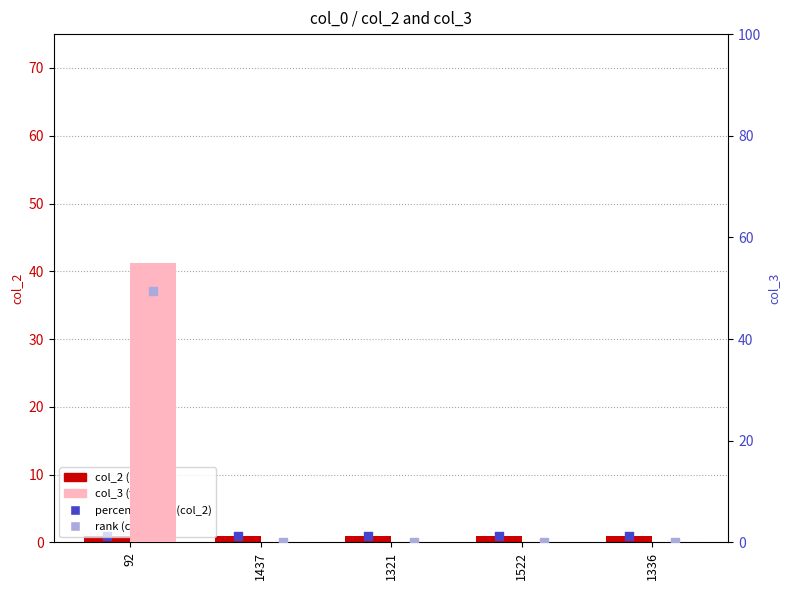

What are all the series names shown in the legend?

col_2 (count), percentile rank (col_2), col_3 (value), rank (col_3)